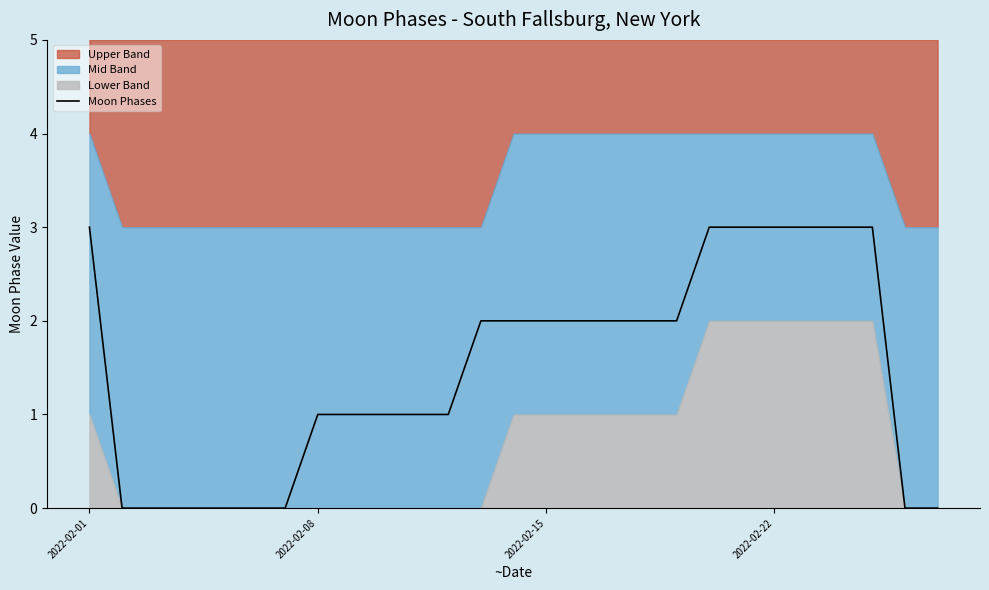

What is the maximum value for Moon Phases?

3